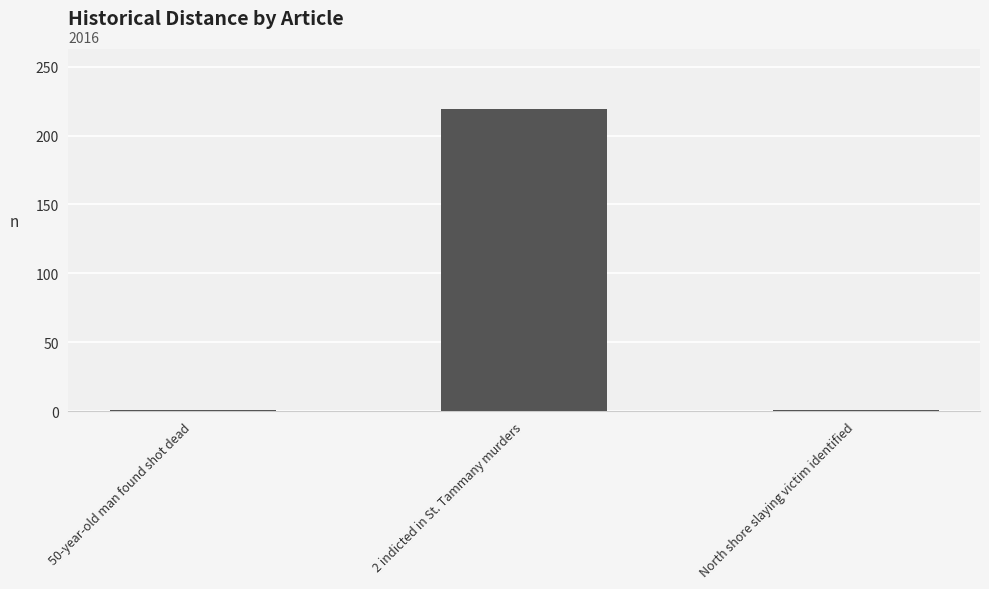

The value at 2 indicted in St. Tammany murders is 219. True or false?

True